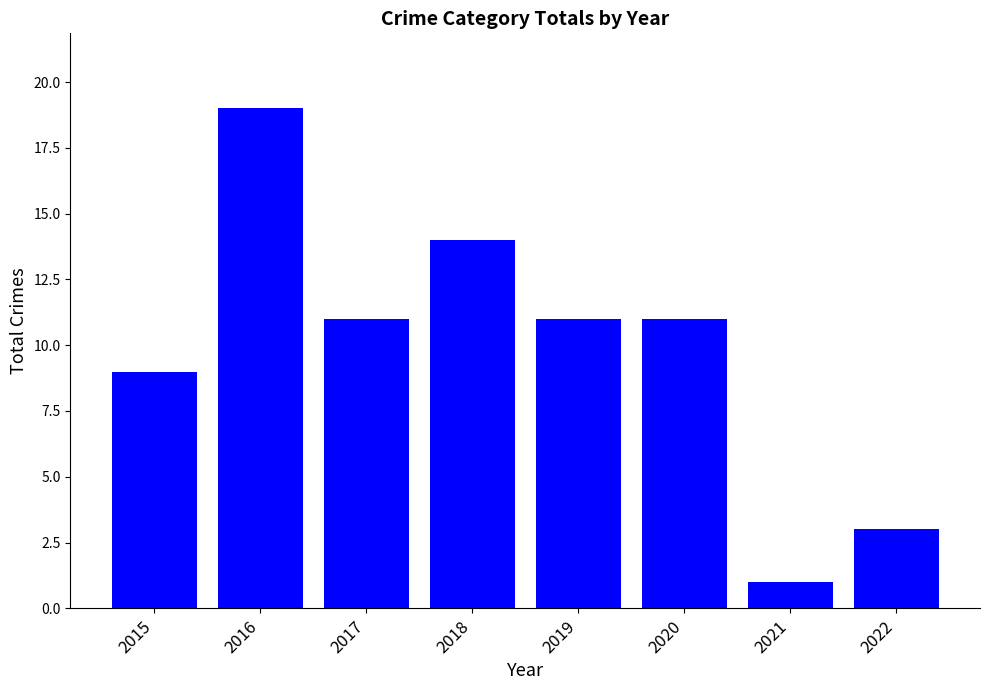

How many bars are there in total?

8